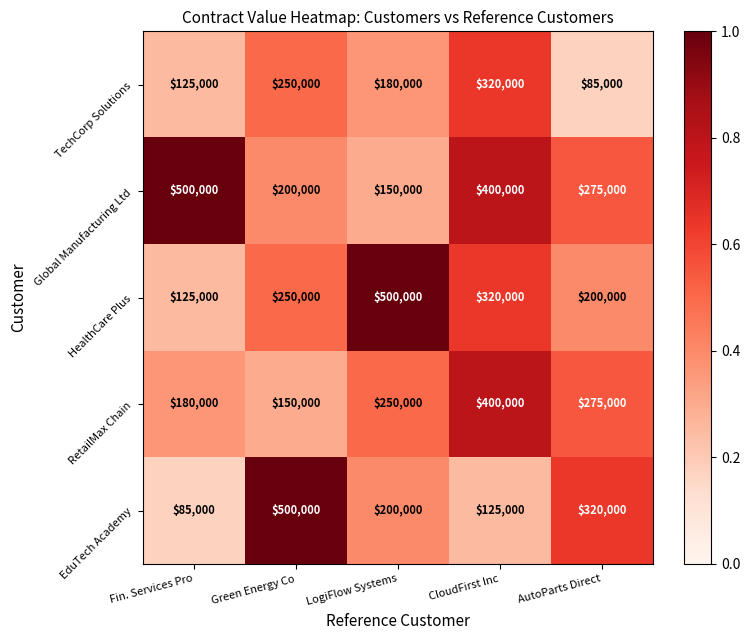

Reading left to right, list all the values displayed in this chart.

TechCorp Solutions: Fin. Services Pro=125000	Green Energy Co=250000	LogiFlow Systems=180000	CloudFirst Inc=320000	AutoParts Direct=85000
Global Manufacturing Ltd: Fin. Services Pro=500000	Green Energy Co=200000	LogiFlow Systems=150000	CloudFirst Inc=400000	AutoParts Direct=275000
HealthCare Plus: Fin. Services Pro=125000	Green Energy Co=250000	LogiFlow Systems=500000	CloudFirst Inc=320000	AutoParts Direct=200000
RetailMax Chain: Fin. Services Pro=180000	Green Energy Co=150000	LogiFlow Systems=250000	CloudFirst Inc=400000	AutoParts Direct=275000
EduTech Academy: Fin. Services Pro=85000	Green Energy Co=500000	LogiFlow Systems=200000	CloudFirst Inc=125000	AutoParts Direct=320000